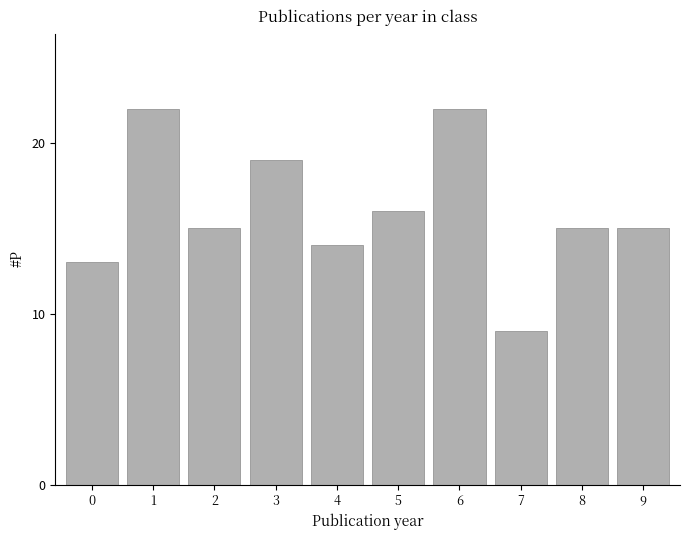

Which has a higher value, 9 or 3?

3